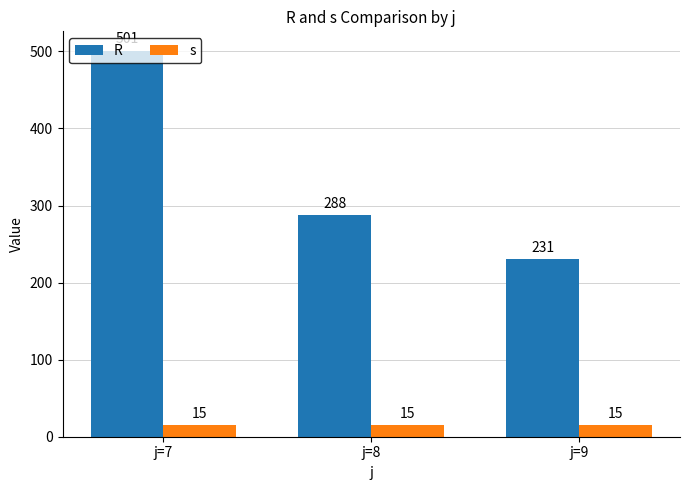

At which label does R reach its peak?

j=7